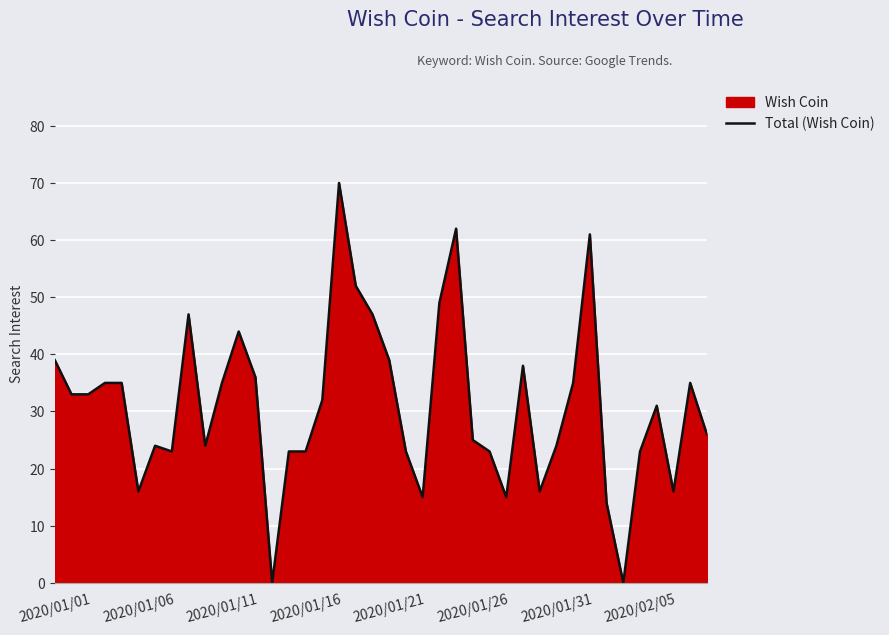

Count the number of values greater than 32.

19